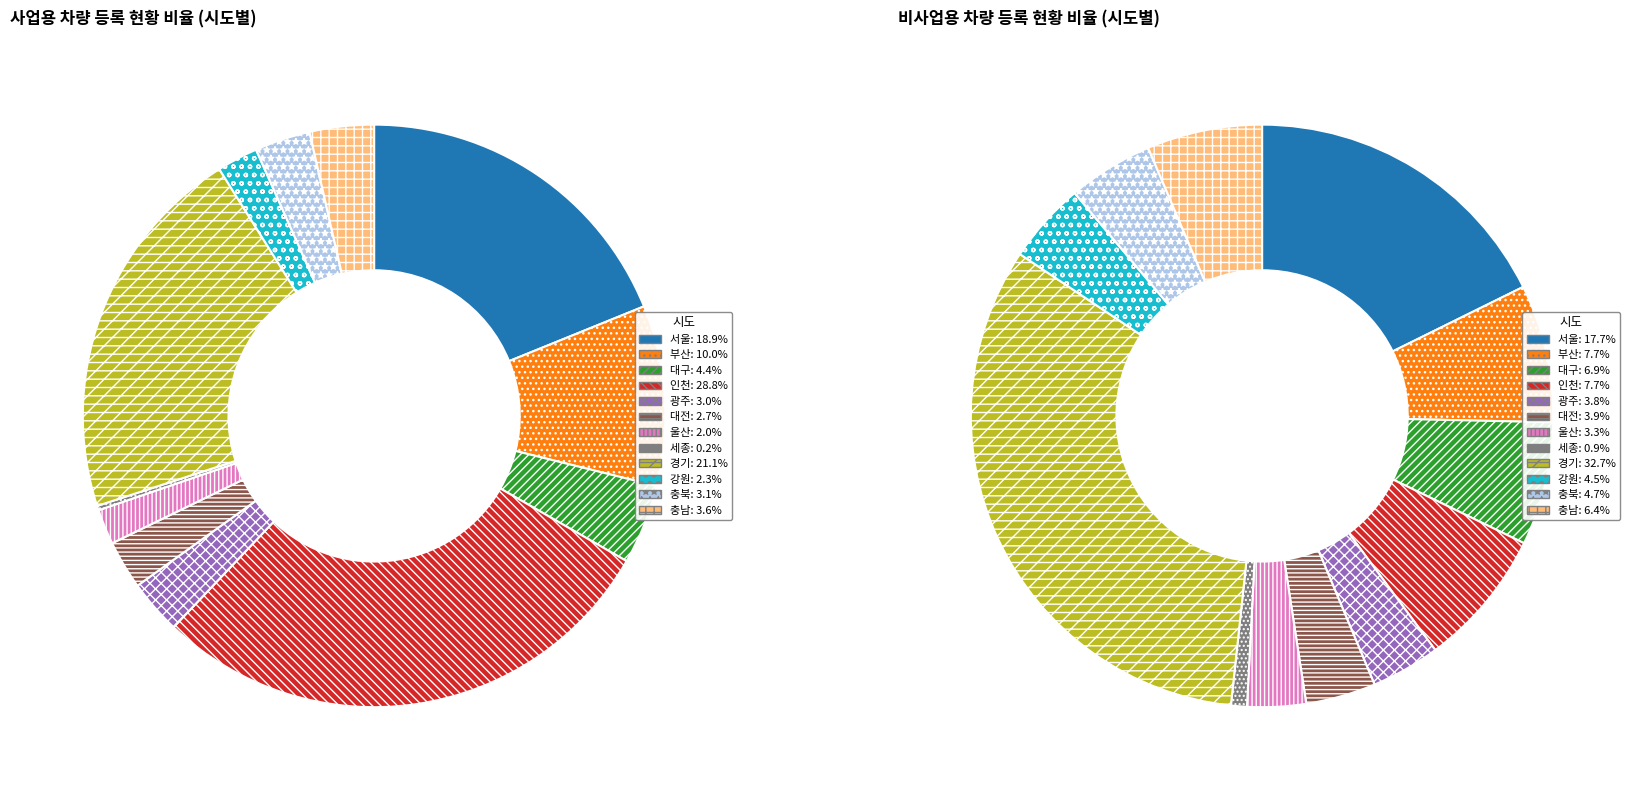

To the nearest percent, what is the difference between the largest and smallest slice percentages?

33%